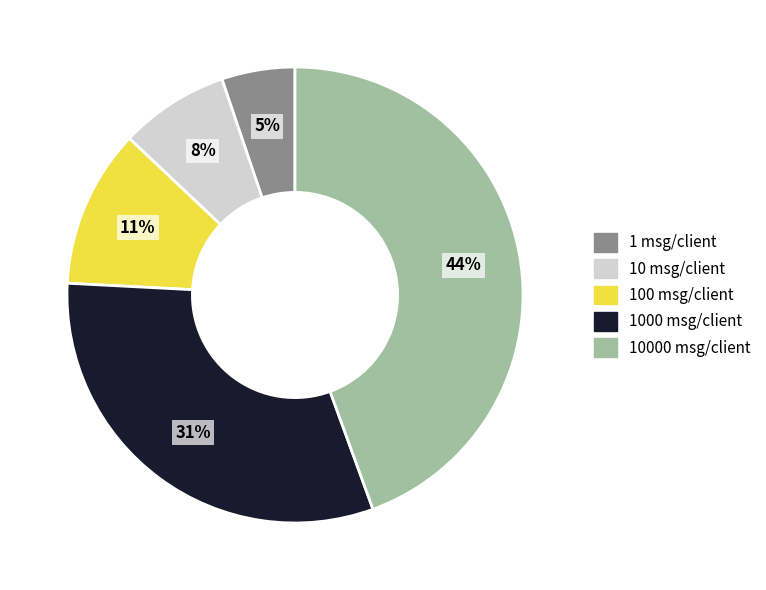

To the nearest percent, what is the average slice percentage?

20%